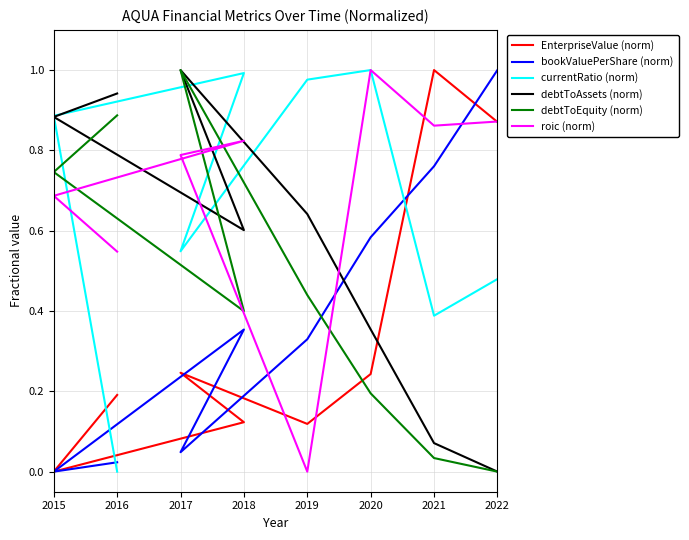

What is the value of the EnterpriseValue (norm) point at the 5th from the left?

0.1